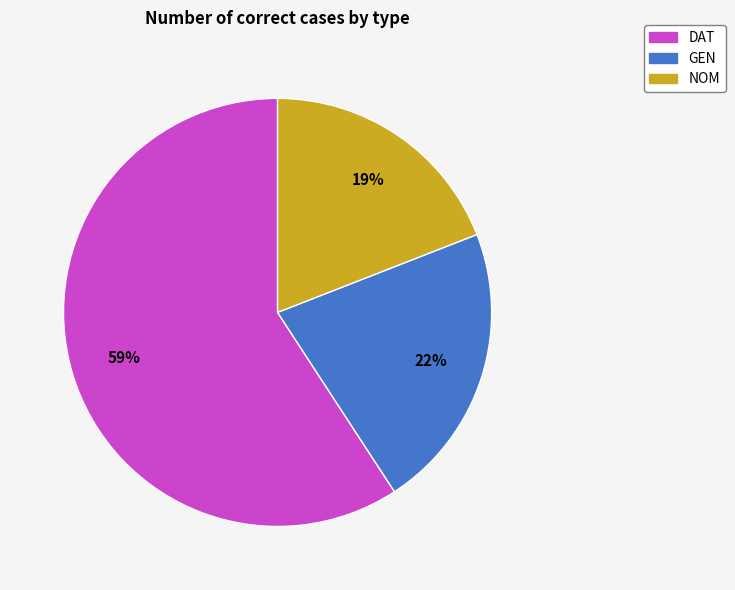

What percentage is the GEN slice, to the nearest percent?

22%